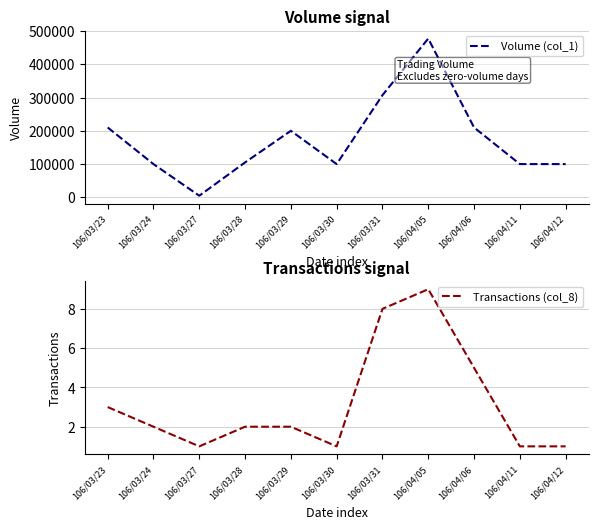

Which category has the lowest value in the Volume (col_1) series?

106/03/27